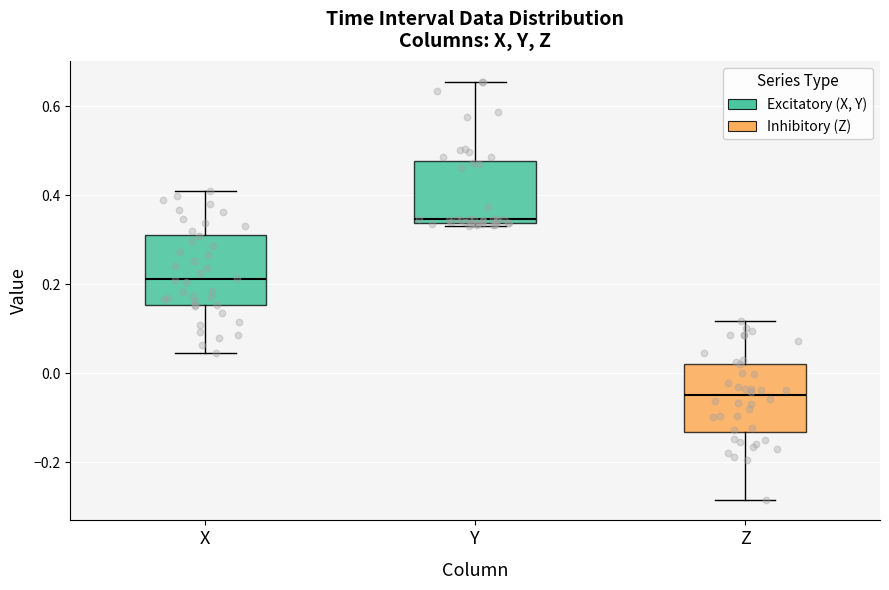

Reading left to right, read every box against the y-axis: the position of its median line, the range the box covers, and the ends of its whiskers. The values are not printed on the chart, so give them approximately, as read against the axis.

X: median 0.22, box 0.16 to 0.32, whiskers 0.04 to 0.40
Y: median 0.34 (just above the box's lower edge), box 0.34 to 0.48, whiskers 0.34 to 0.66
Z: median -0.04, box -0.14 to 0.02, whiskers -0.28 to 0.12